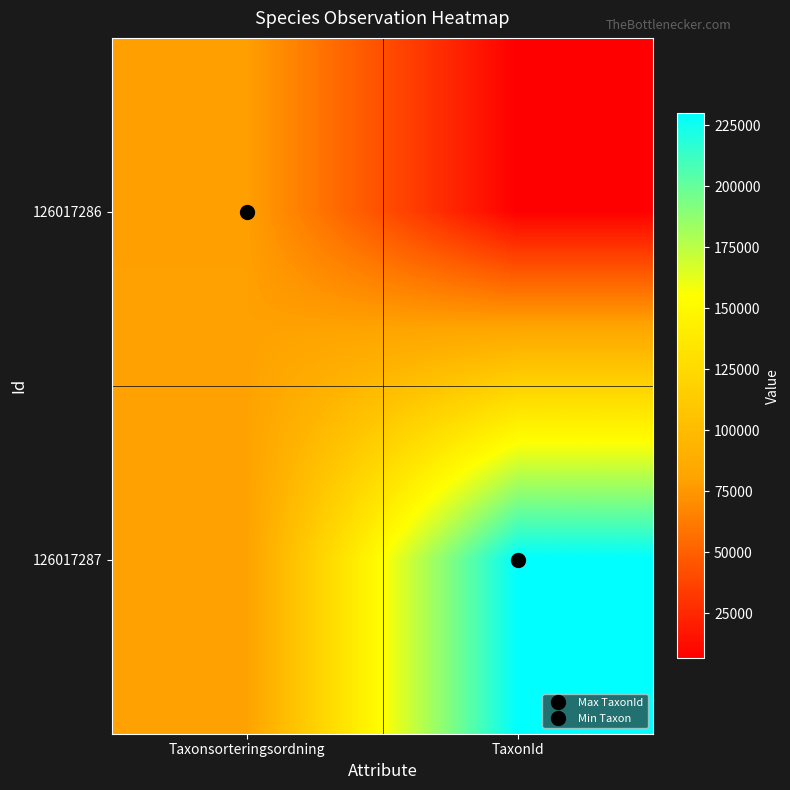

Reading left to right, transcribe all the data shown in this chart.

126017286: Taxonsorteringsordning=78738	TaxonId=6446
126017287: Taxonsorteringsordning=79569	TaxonId=229821